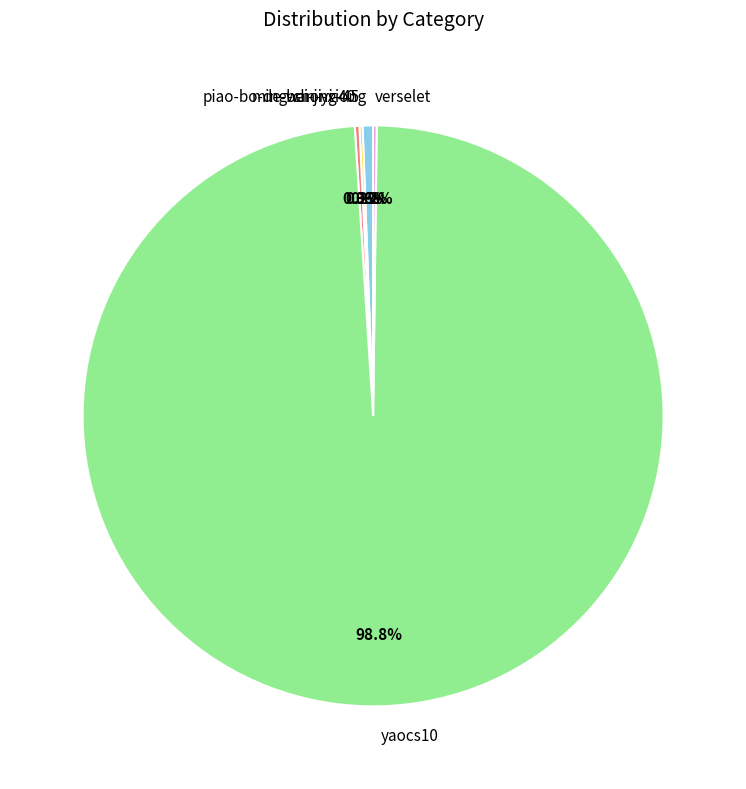

To the nearest percent, what portion does yaocs10 represent?

99%